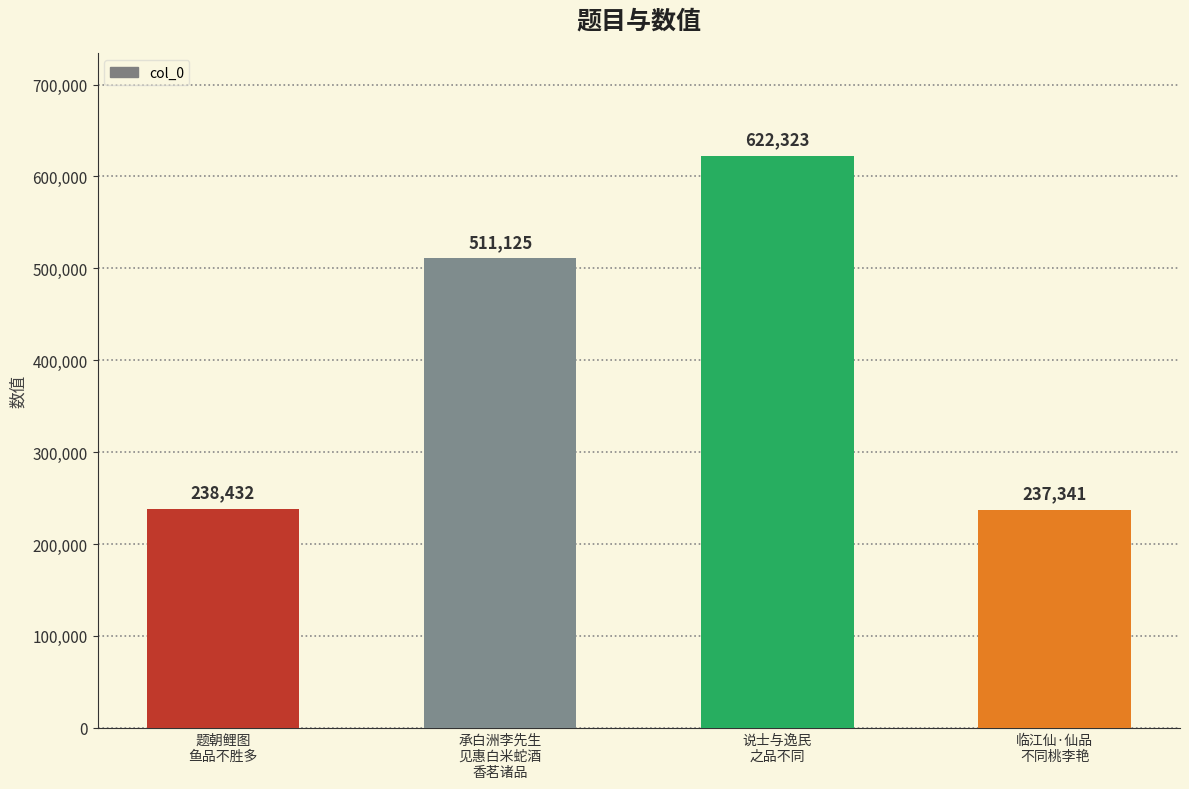

How many categories are shown in the chart?

4